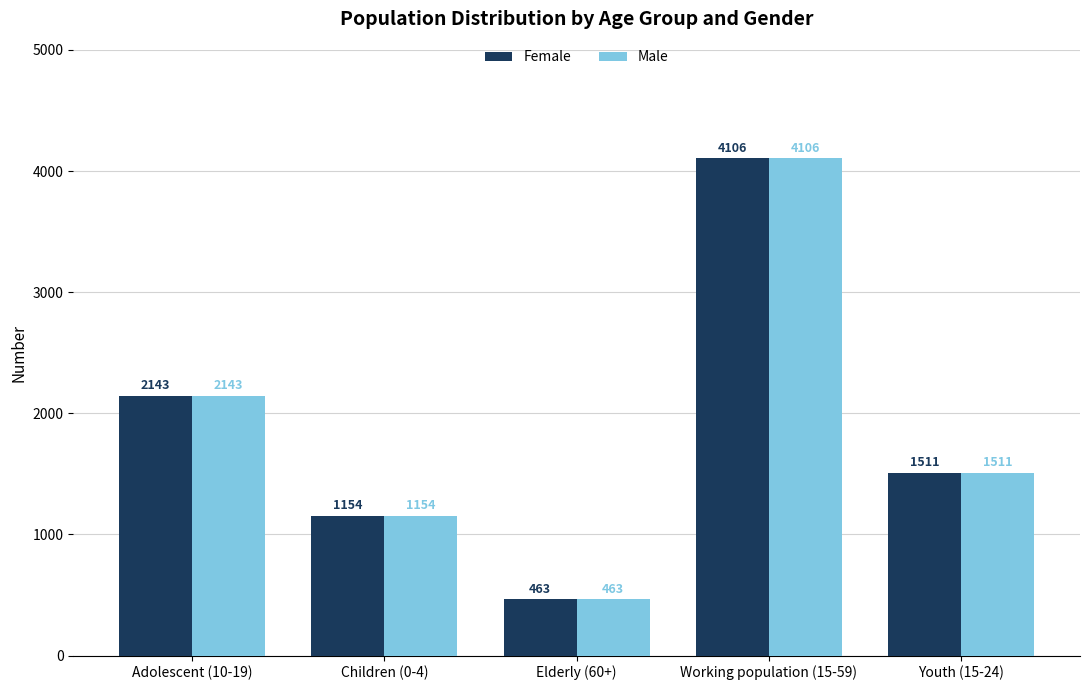

At which category does the chart reach its peak across all series?

Working population (15-59)